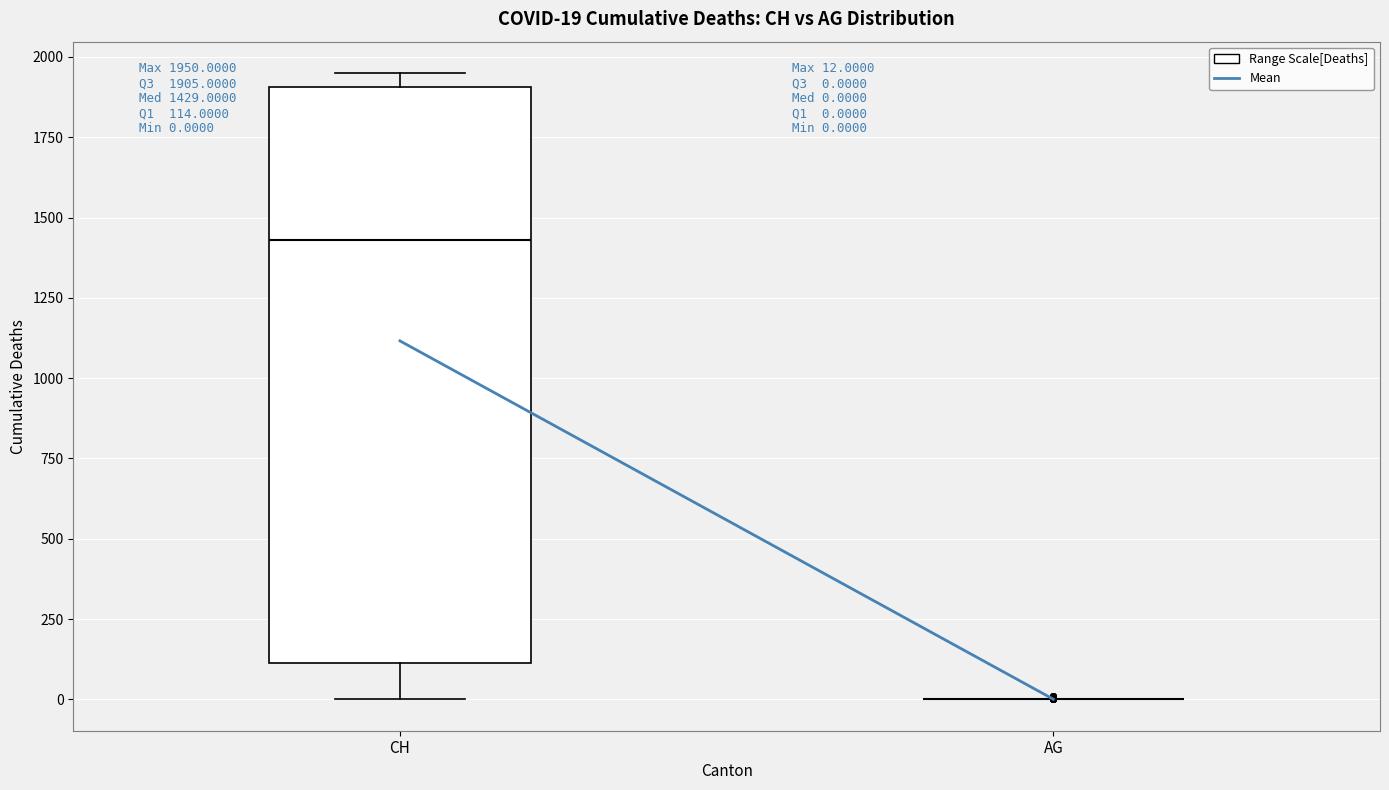

Comparing the boxes themselves (not the whiskers), which one is the tallest?

CH